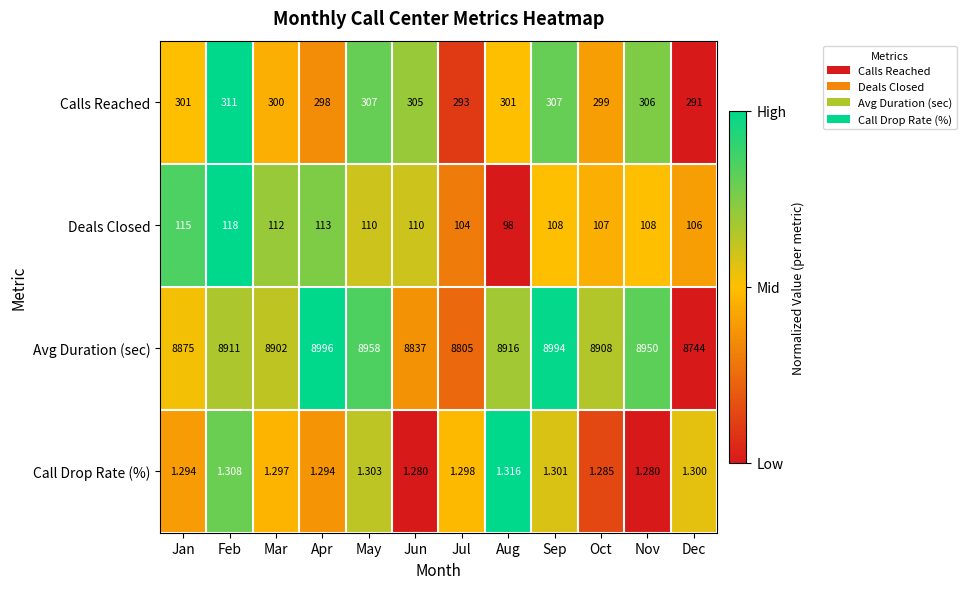

At which category is the sum across all series the highest?

Sep